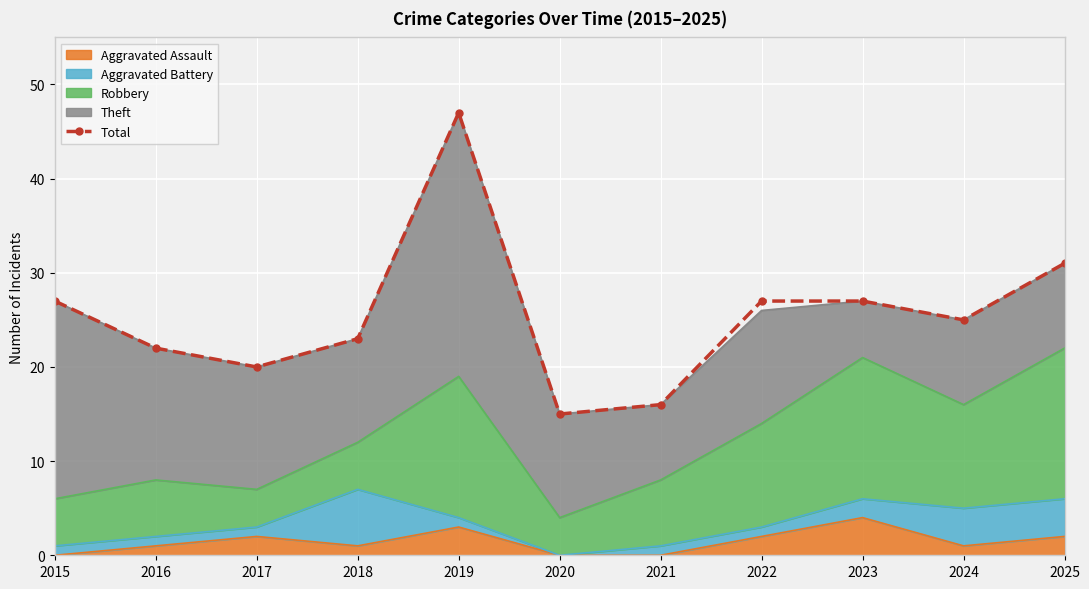

Rank the categories by value from highest to lowest.

2019, 2025, 2015, 2022, 2023, 2024, 2018, 2016, 2017, 2021, 2020